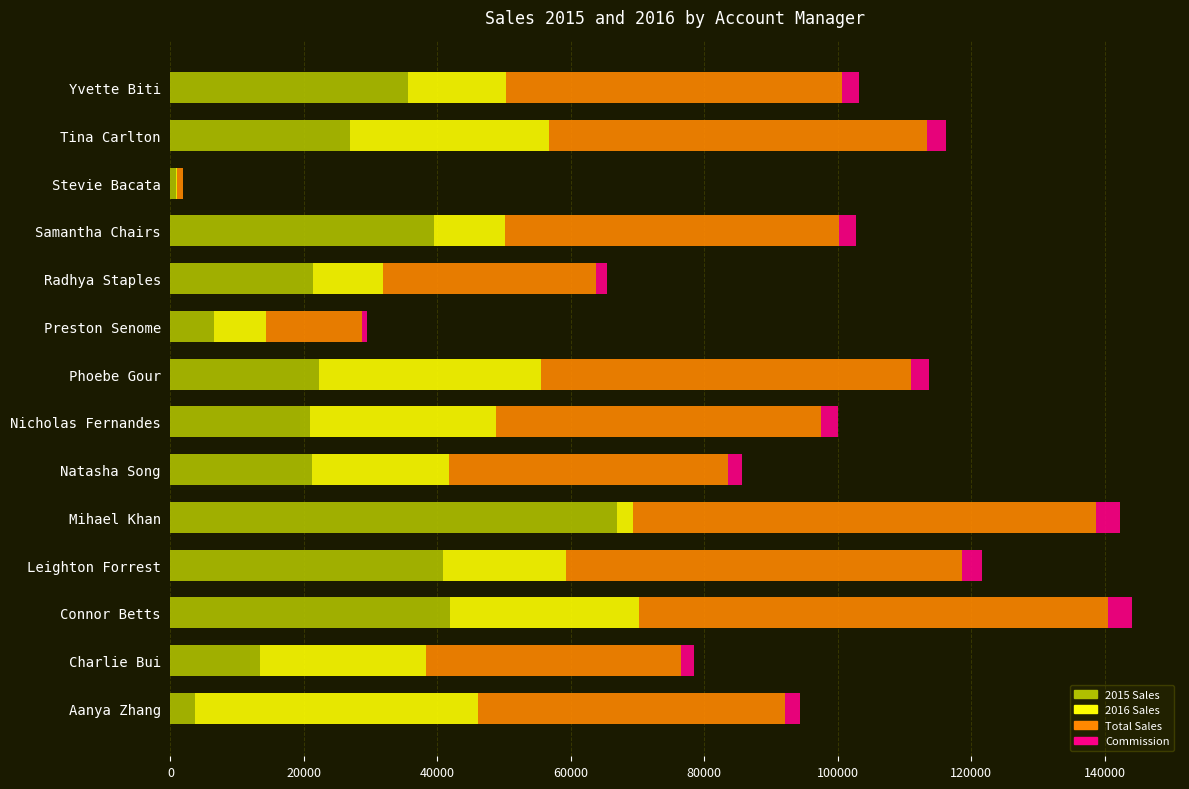

What is the sum of all 2015 Sales values?

361480.8